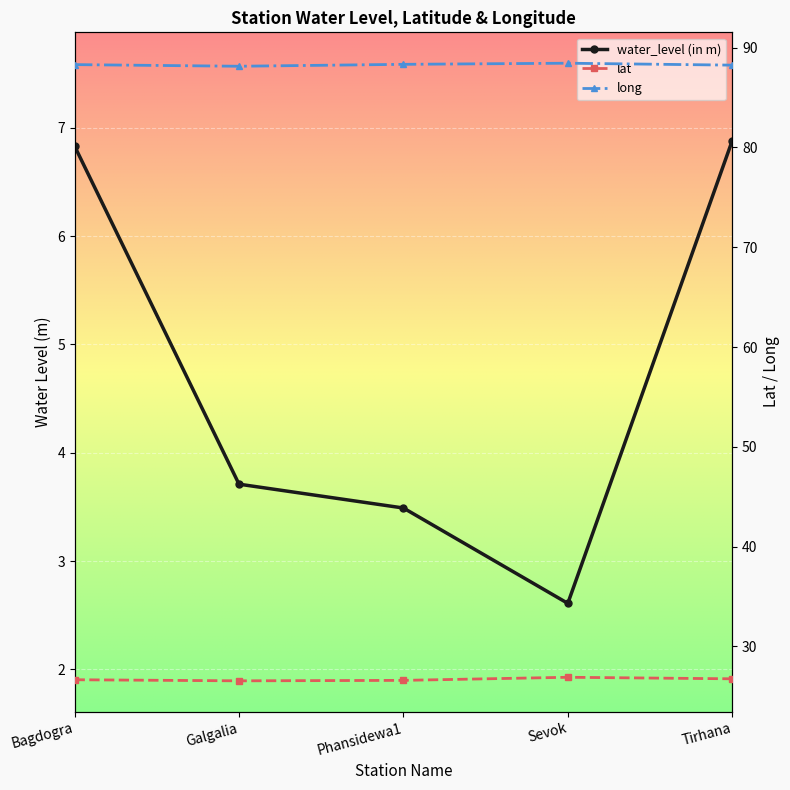

Where does the water_level (in m) series first go above 3?

Bagdogra